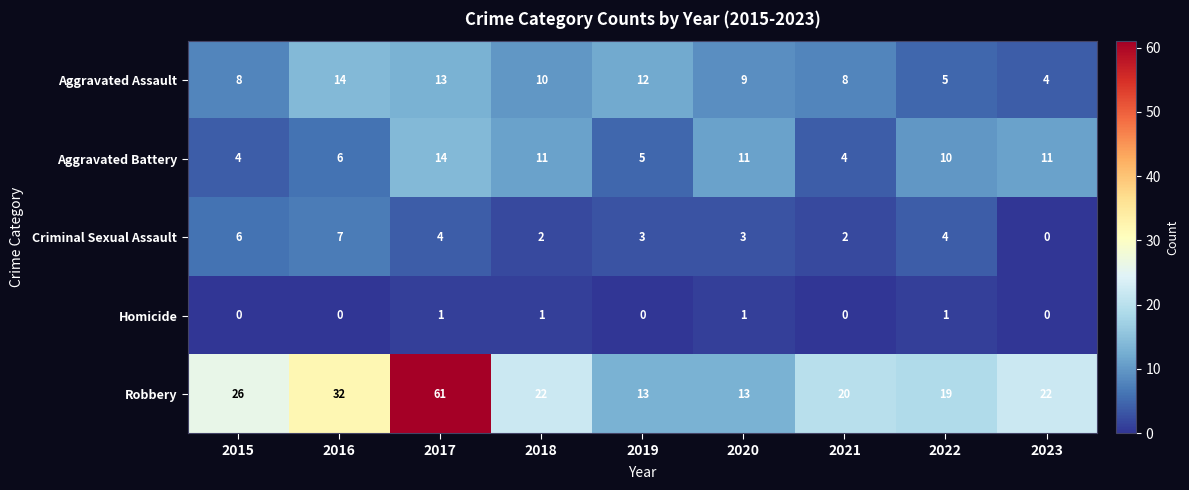

How many data points in Criminal Sexual Assault are less than 3?

3